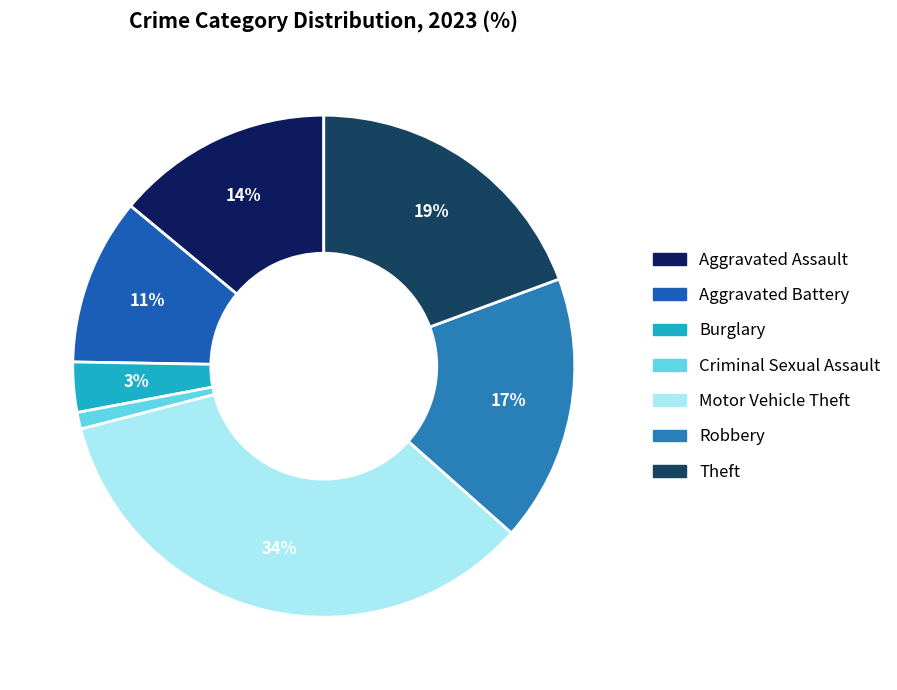

What is the largest slice in the pie chart?

Motor Vehicle Theft